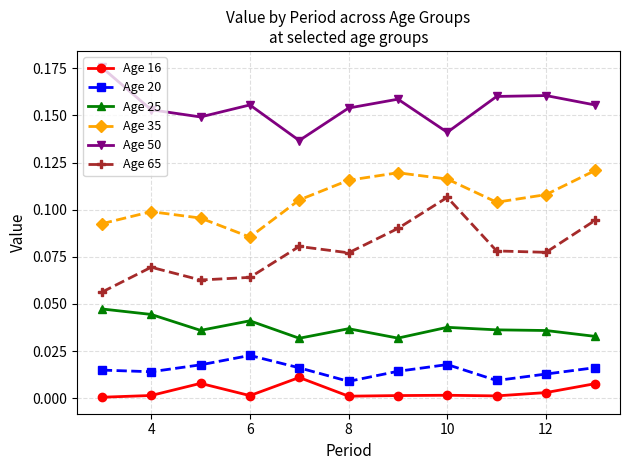

Rank the series by their maximum value, from lowest to highest.

Age 16, Age 20, Age 25, Age 65, Age 35, Age 50